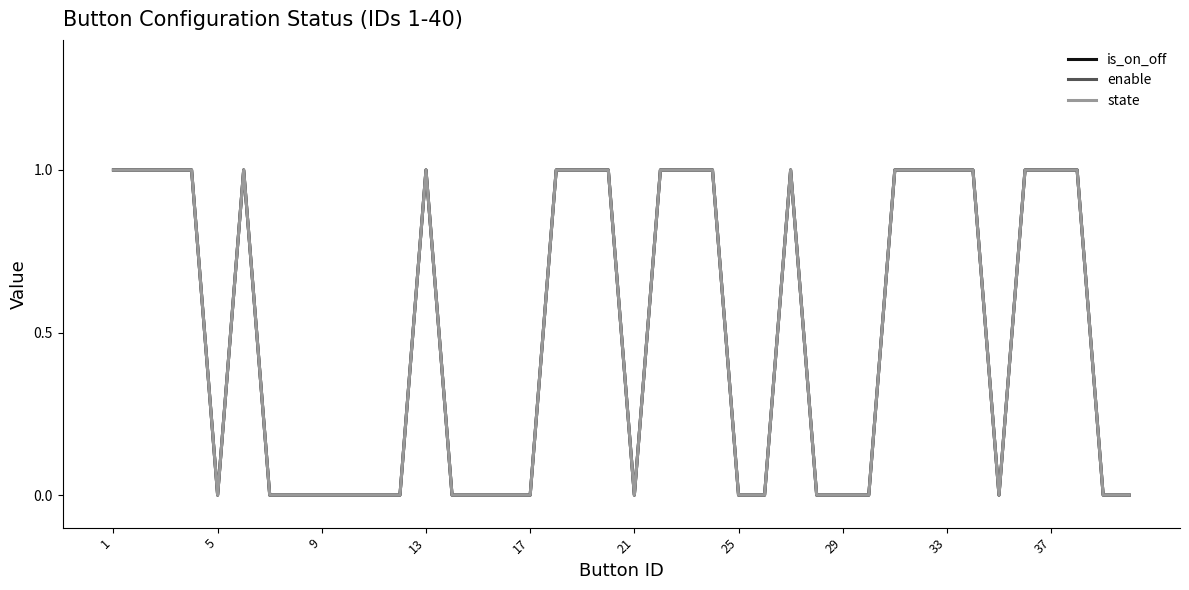

How many state values are between 0 and 1?

40